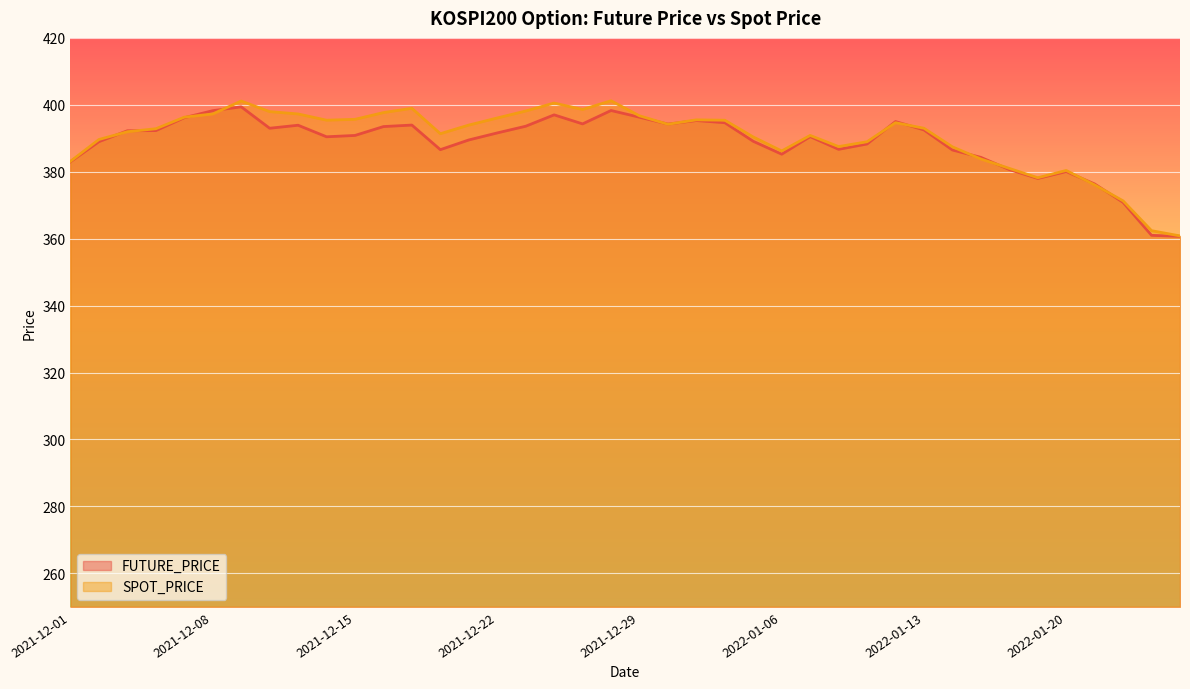

Is the value of SPOT_PRICE at 2022-01-13 greater than the value of FUTURE_PRICE at 2022-01-11?

Yes